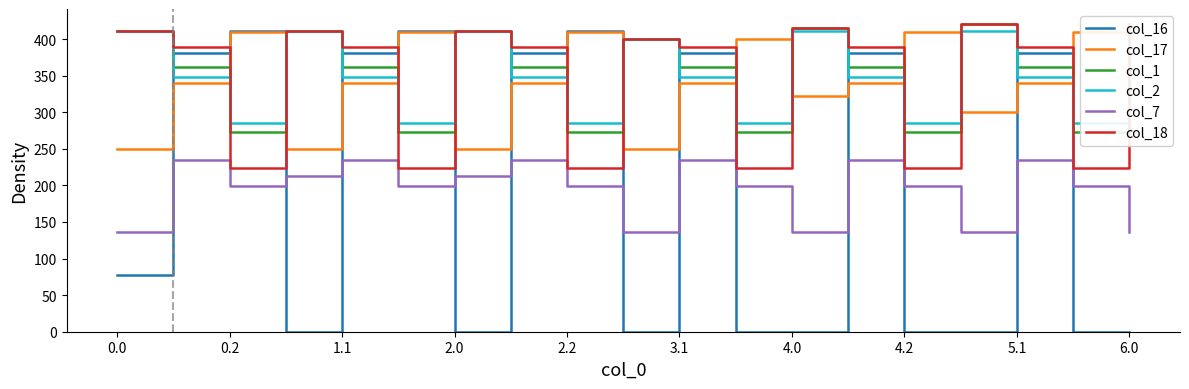

Is it true that col_16 equals 47.9 at 0.0?

False